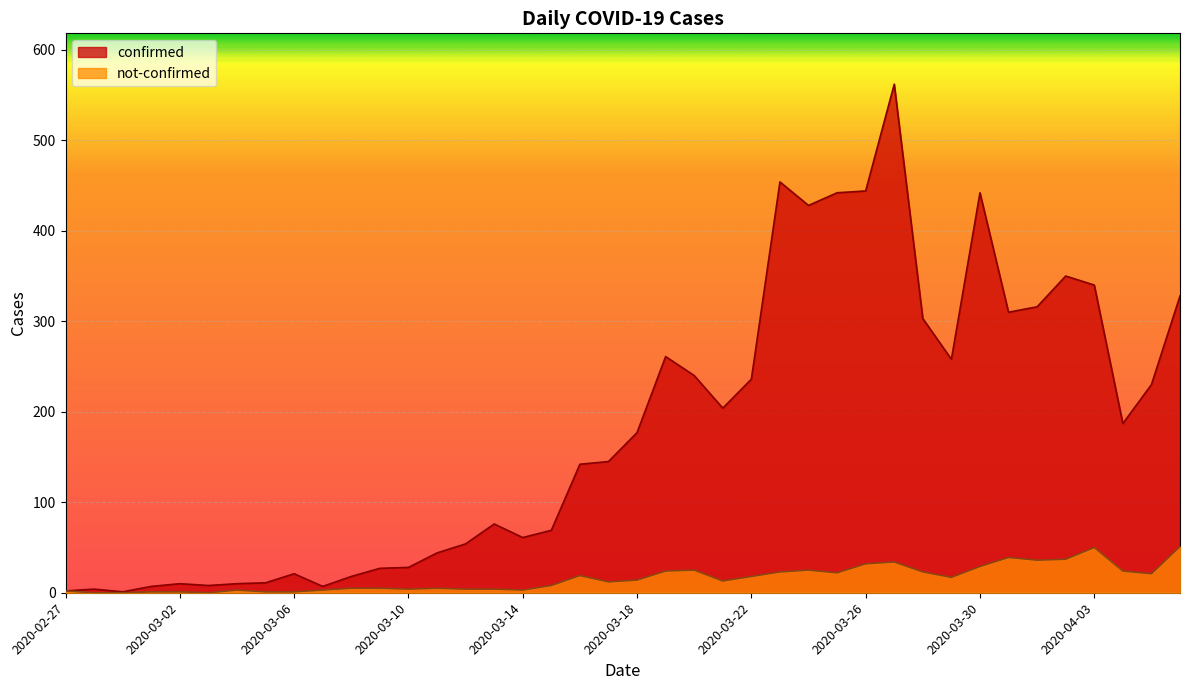

True or false: confirmed and not-confirmed intersect in this chart.

False